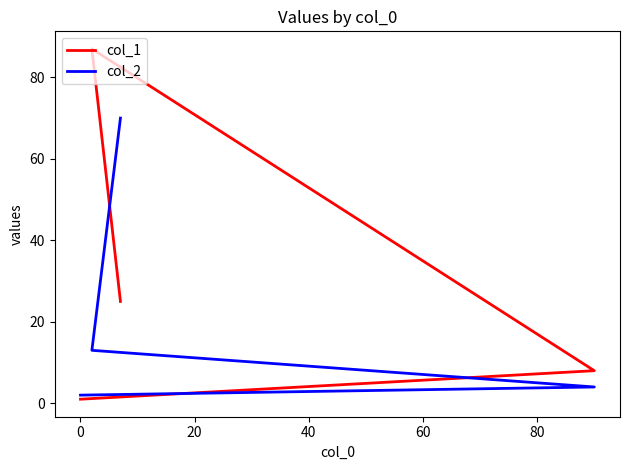

What are all the series names shown in the legend?

col_1, col_2